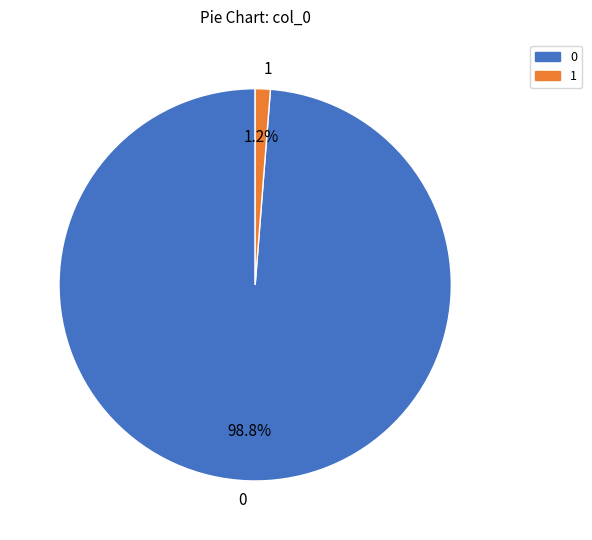

Count the number of slices in the pie.

2